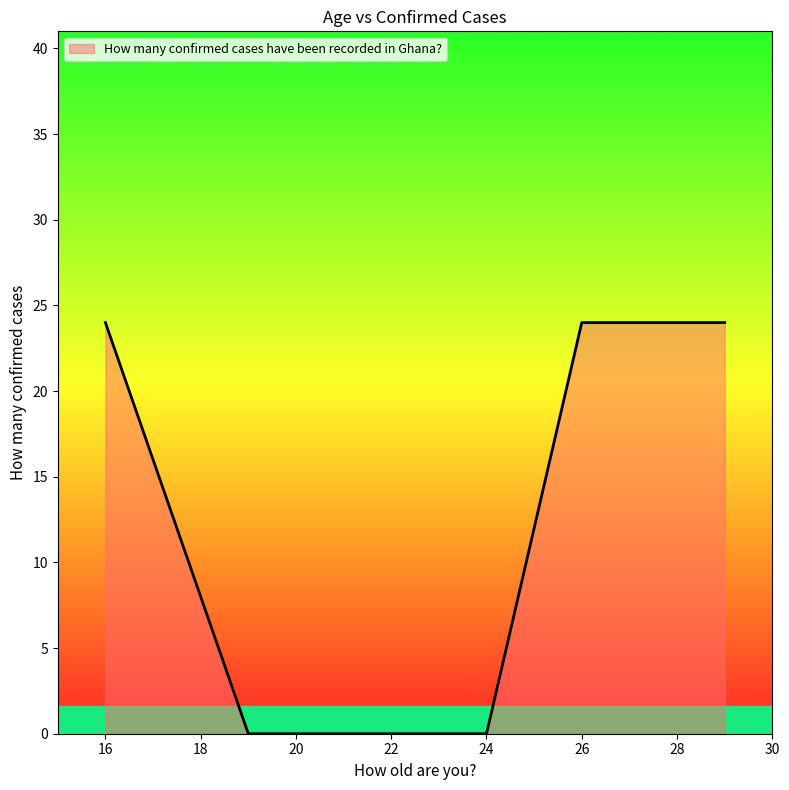

How many distinct data groups are displayed?

1